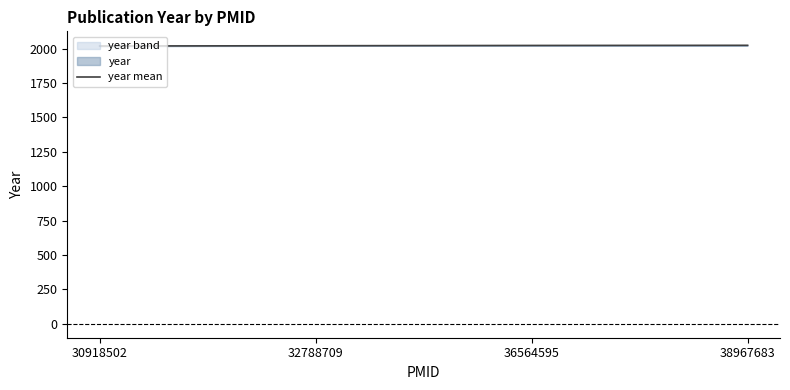

Reading left to right, extract all data points from this chart.

30918502=2019	32788709=2021	36564595=2023	38967683=2024